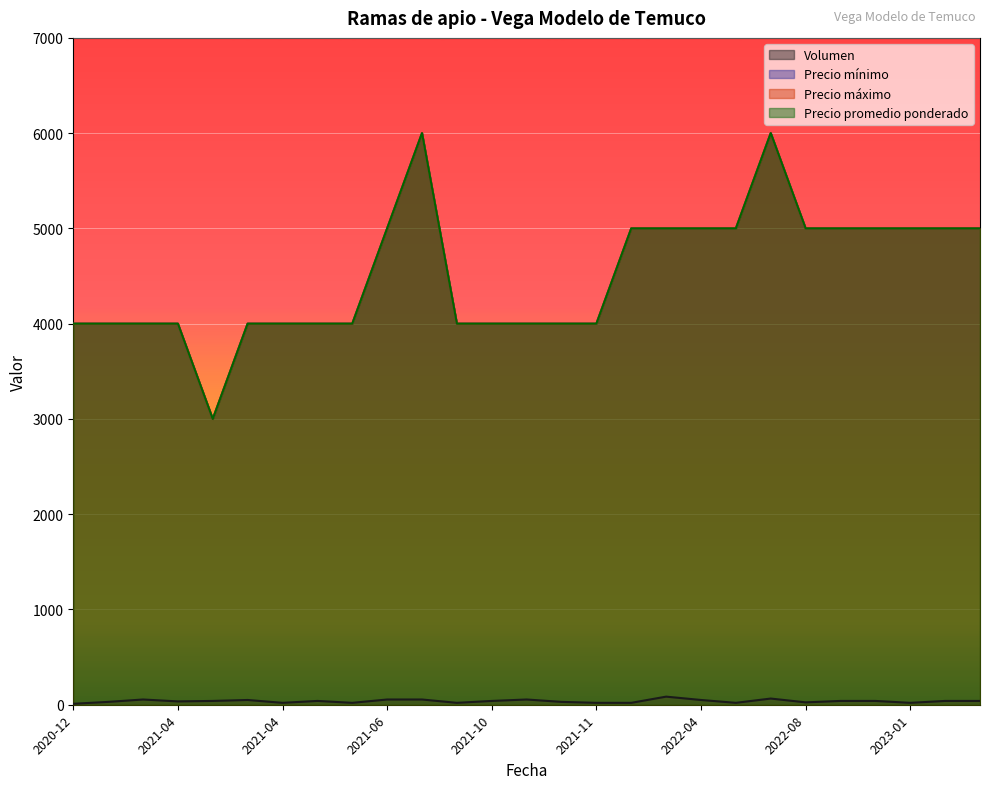

The Precio minimo series shows 4000 at 2021-10-29. True or false?

True